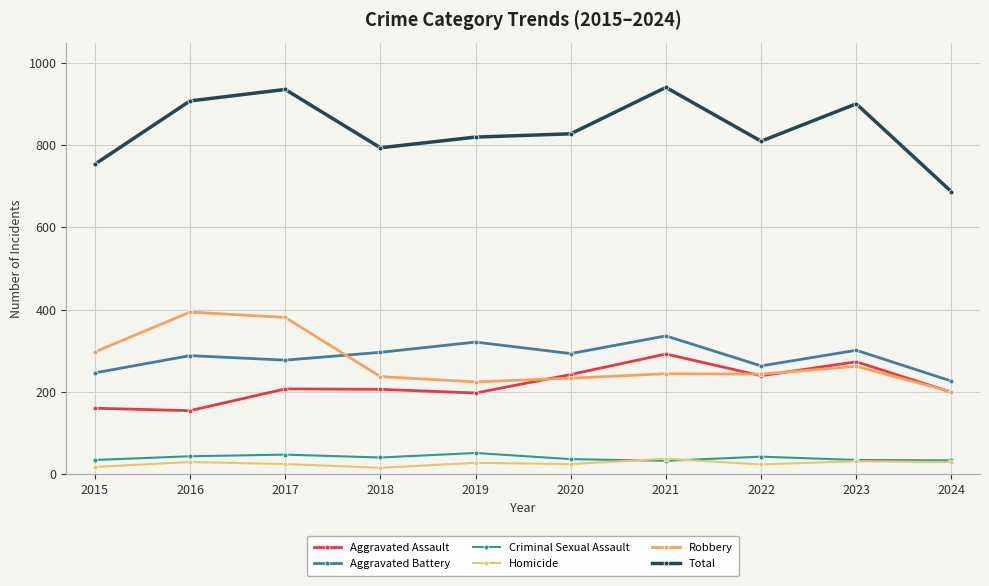

The Criminal Sexual Assault series shows 34 at 2023. True or false?

True